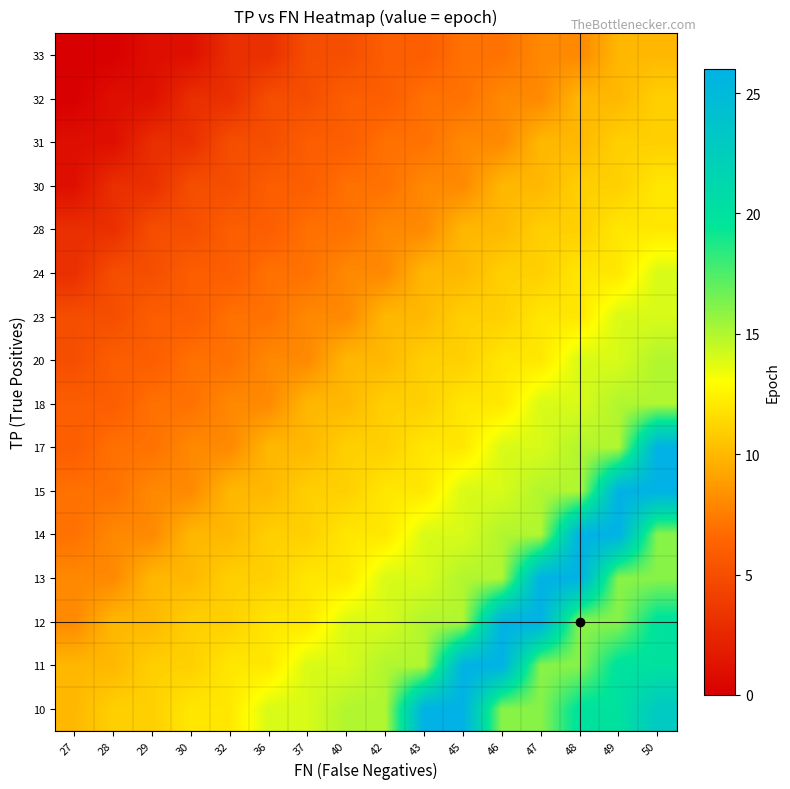

What is the total value across all series at 46?

215